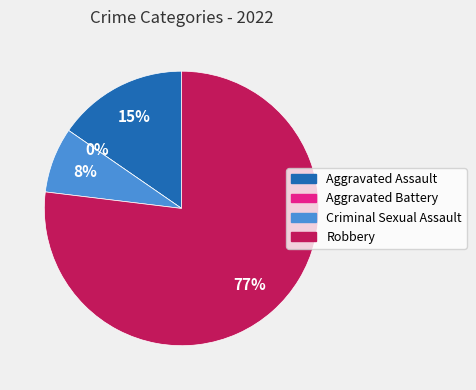

Is it true that Aggravated Battery is 1% of the pie?

False